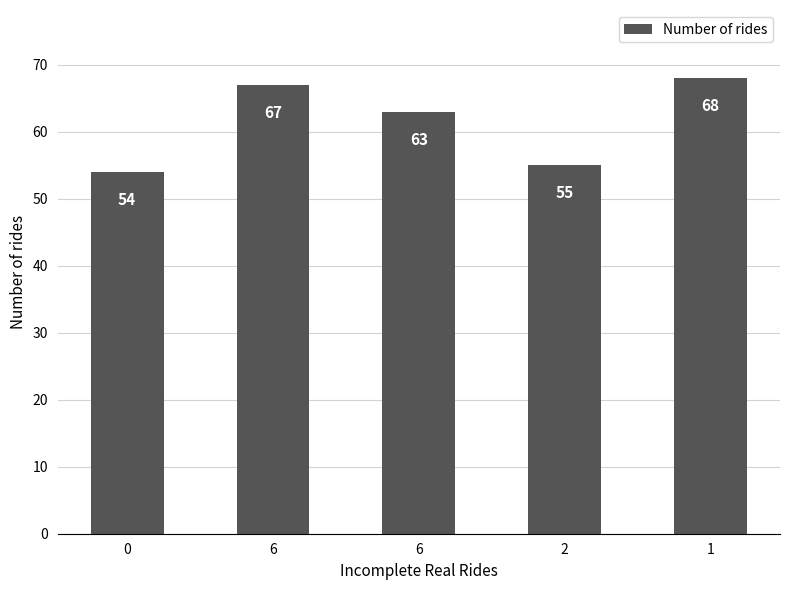

At which label is the value closest to 61?

6